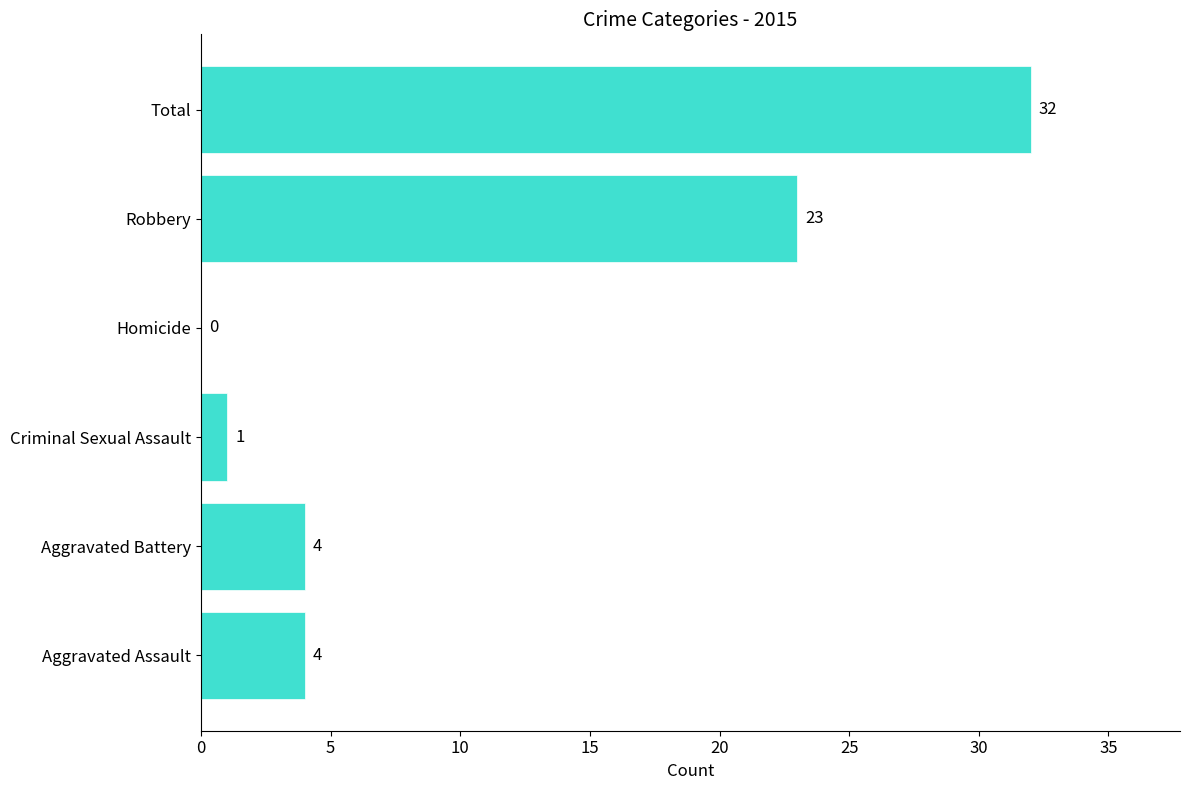

Read the value at Aggravated Battery, to the nearest 5.

5